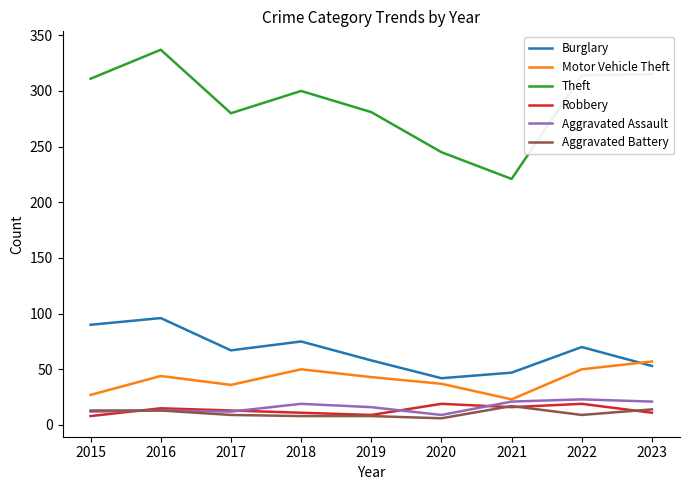

True or false: Burglary and Aggravated Battery cross at least once.

False